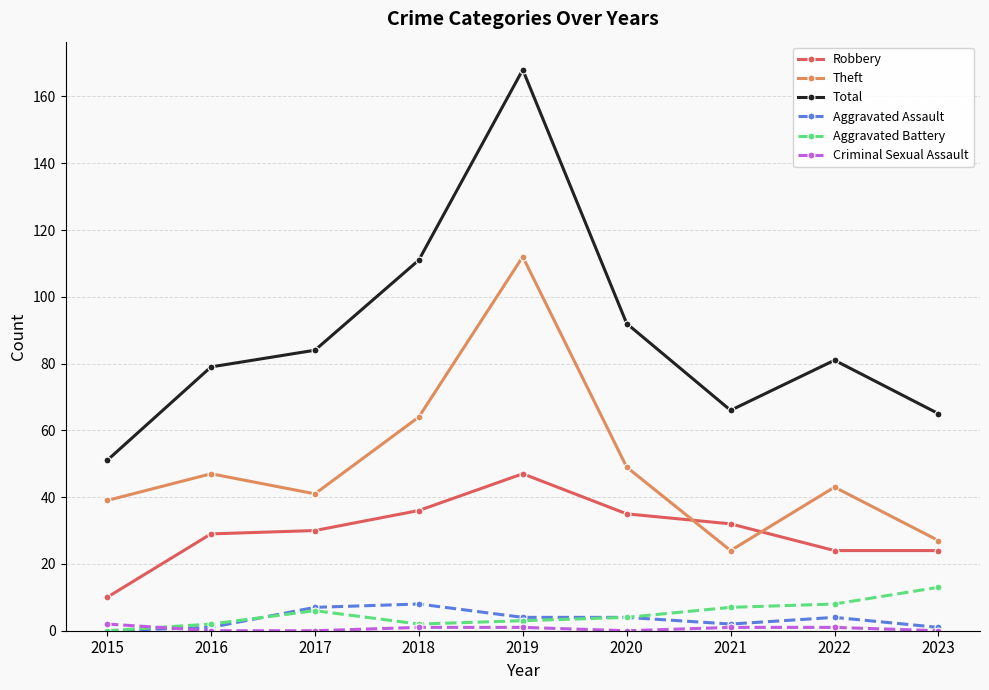

What is the greatest value displayed?

168